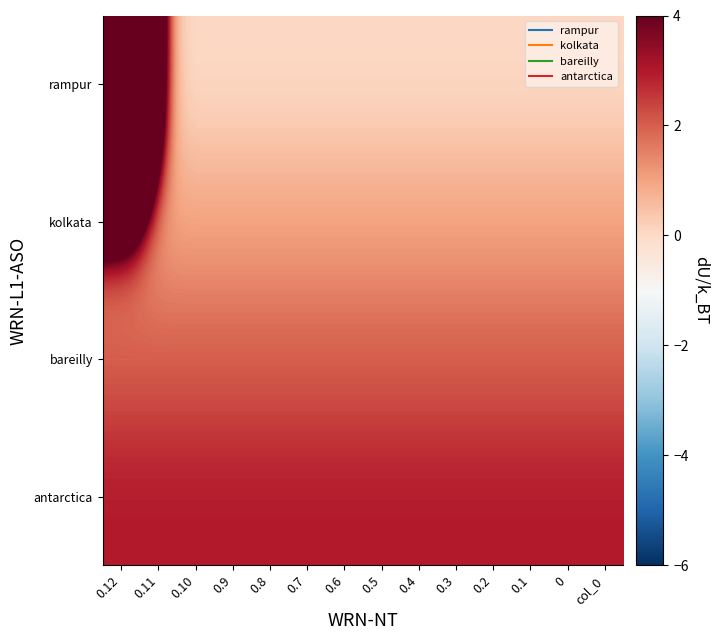

What is the total value across all series at 0.7?

6